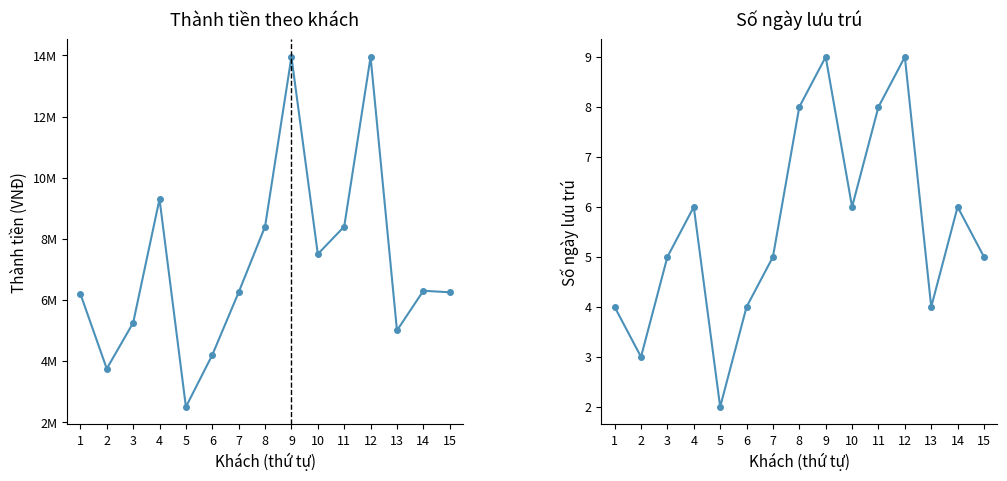

Count the Số ngày values in the range 4 to 8.

11